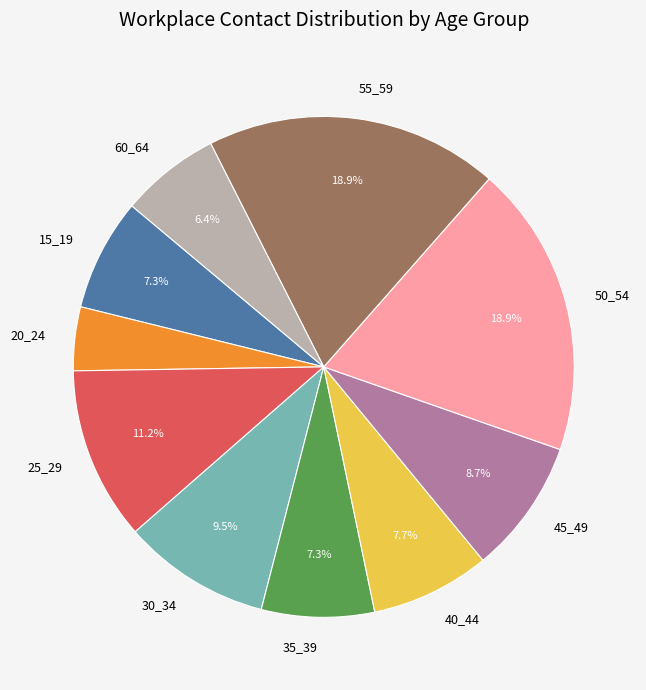

Between 15_19 and 45_49, which is larger?

45_49